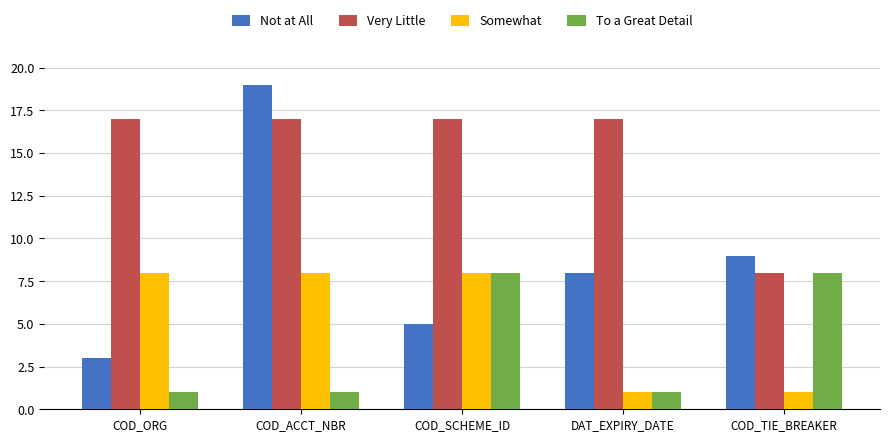

Which series has the widest spread of values?

Not at All